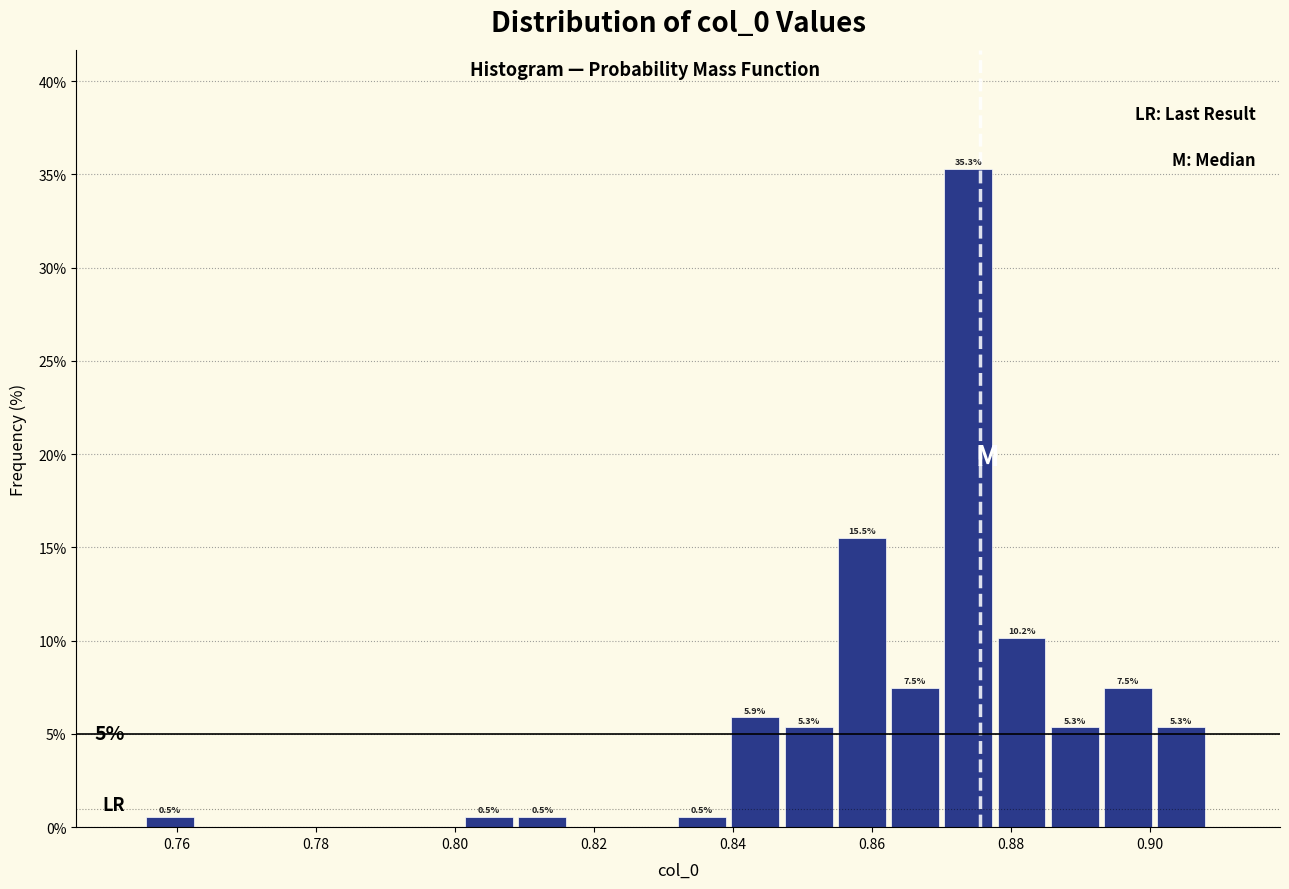

Around what value on the x-axis is the tallest bar? Give the approximate position of its centre, as read against the axis.

0.874